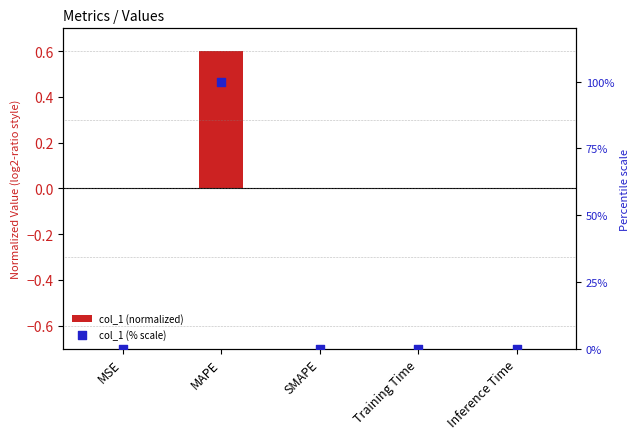

Which series has the largest Y range (max minus min)?

col_1 (% scale)